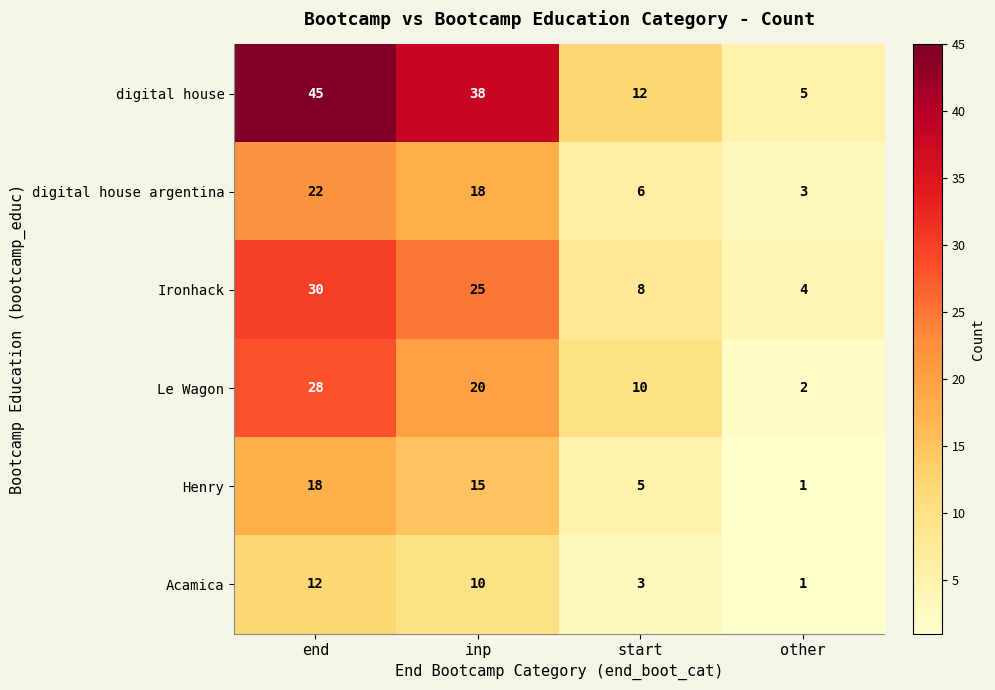

How many data points does each series have?

4